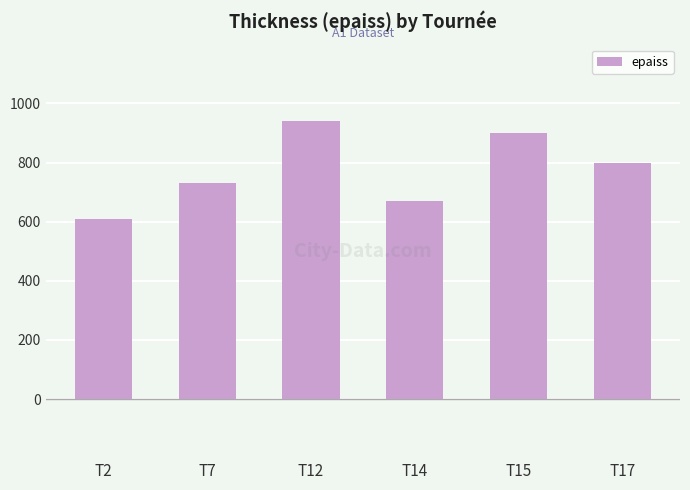

At which label is the value closest to 775?

T17